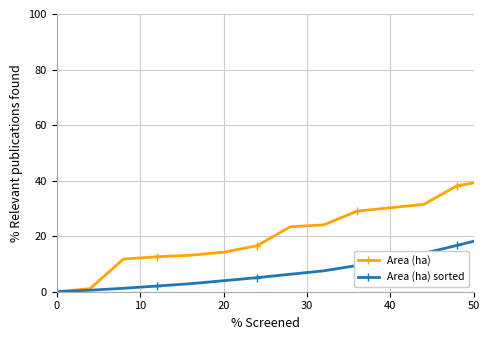

What is the difference between the second highest and minimum values in the Area (ha) series?

97.1